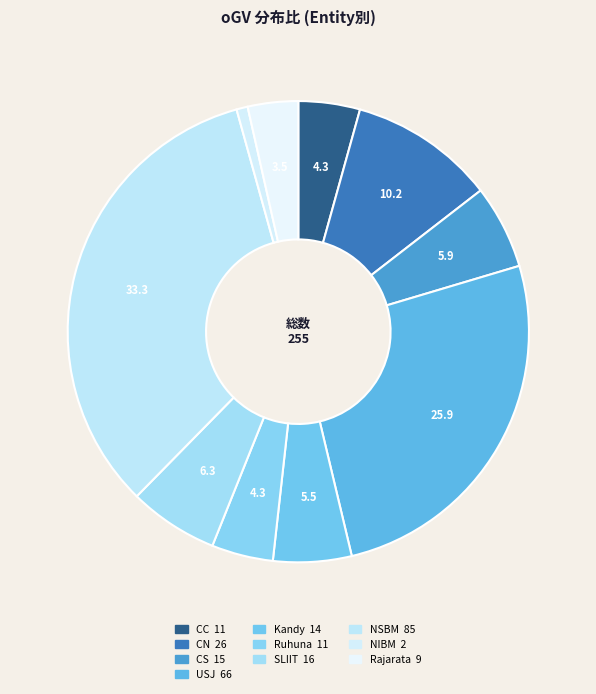

What percentage do Ruhuna and Rajarata together represent?

7.8%